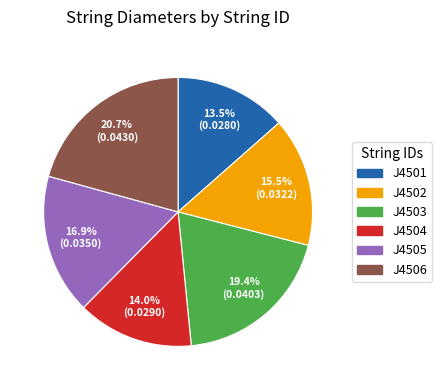

Between J4506 and J4501, which is larger?

J4506